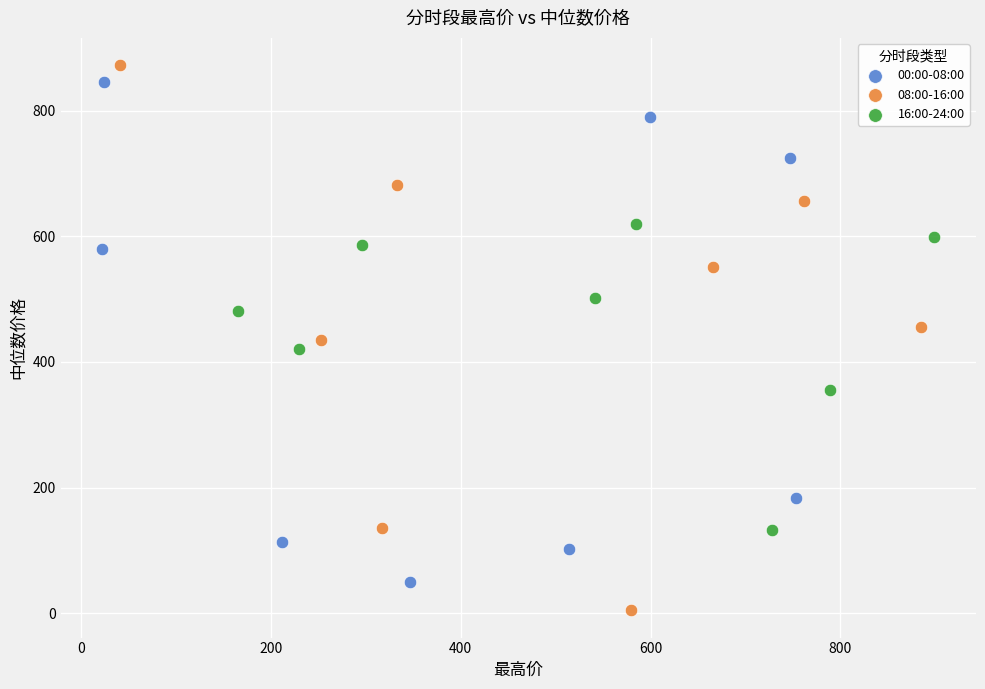

What are all the series names shown in the legend?

00:00-08:00, 08:00-16:00, 16:00-24:00